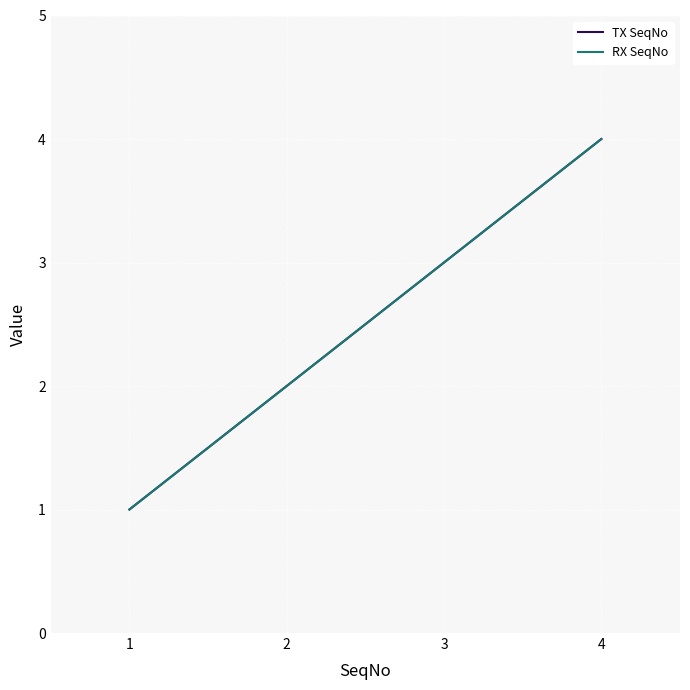

At how many categories does at least one series exceed 1?

3